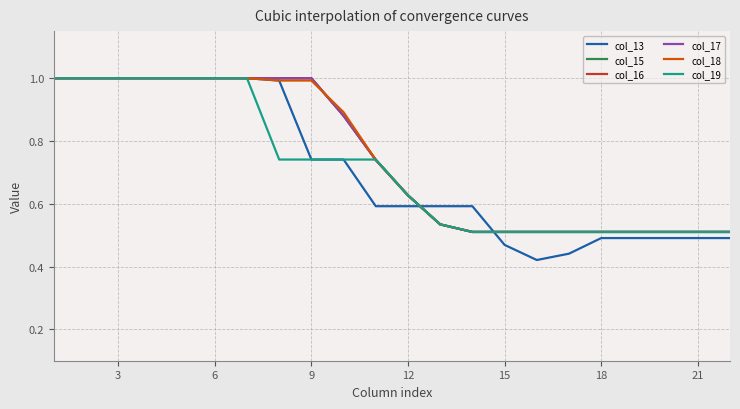

What is the highest value of the col_13 series?

1.0